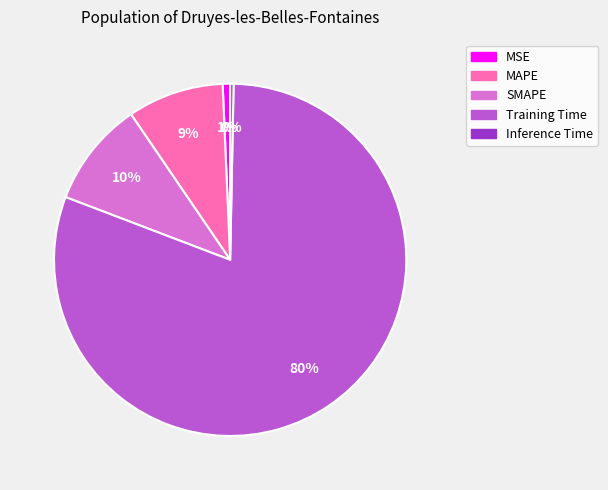

Count the number of slices in the pie.

5